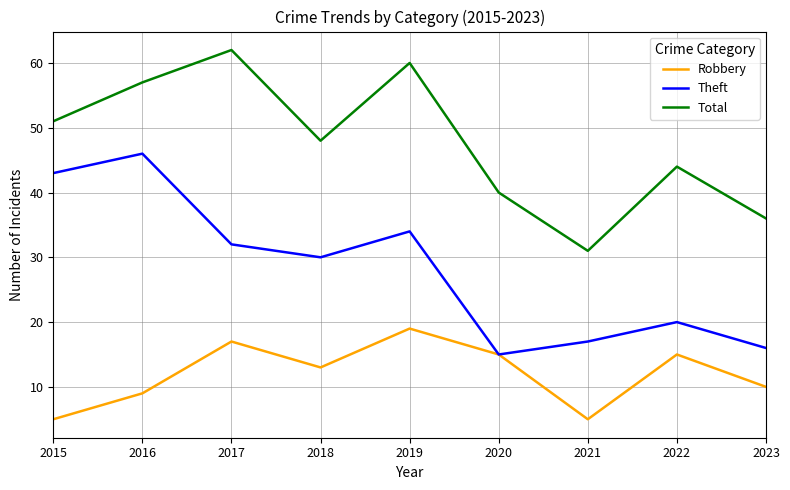

What is the total value across all series at 2022?

79